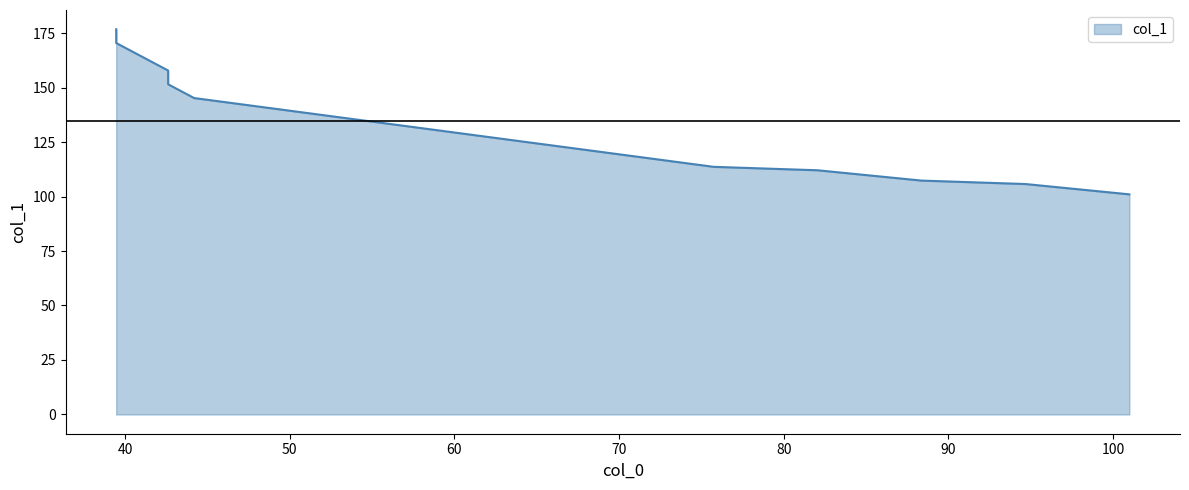

Reading left to right, transcribe all the data shown in this chart.

176.8	170.4	164.1	157.8	151.5	145.2	138.9	132.6	126.2	119.9	113.6	112.0	107.3	105.7	101.0